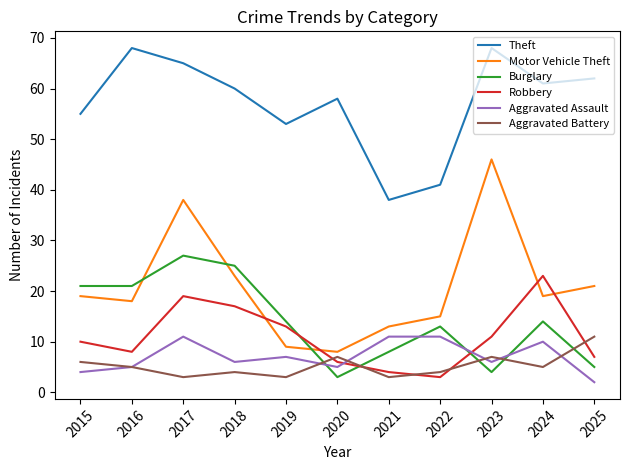

Does the chart have visible grid lines?

No